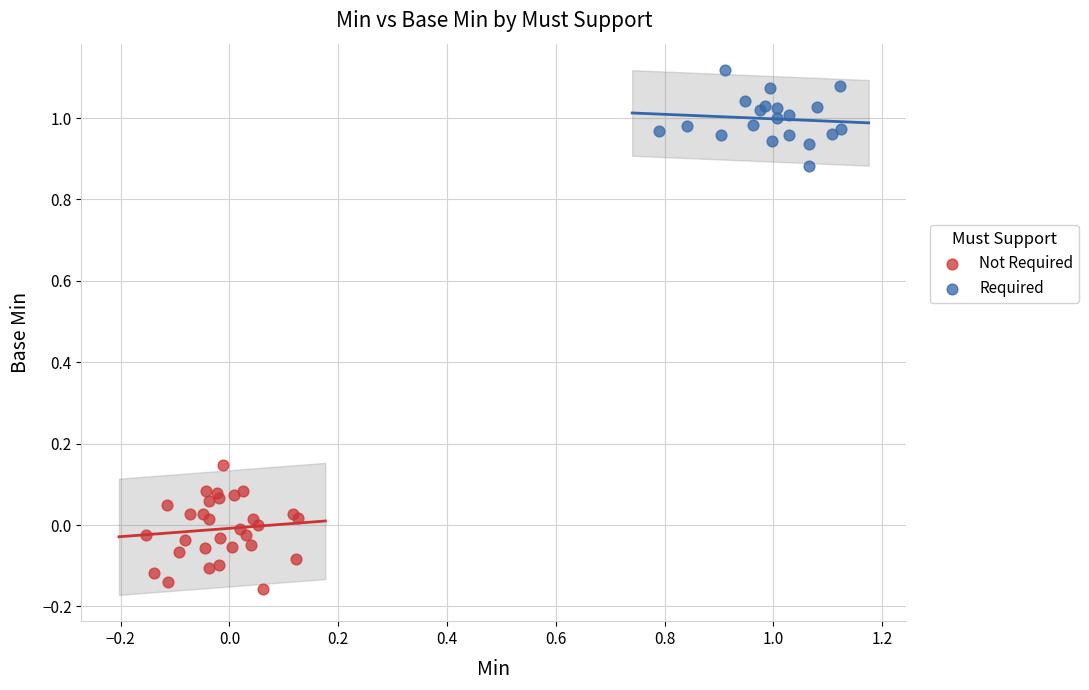

Which series has the largest Y range (max minus min)?

Not Required